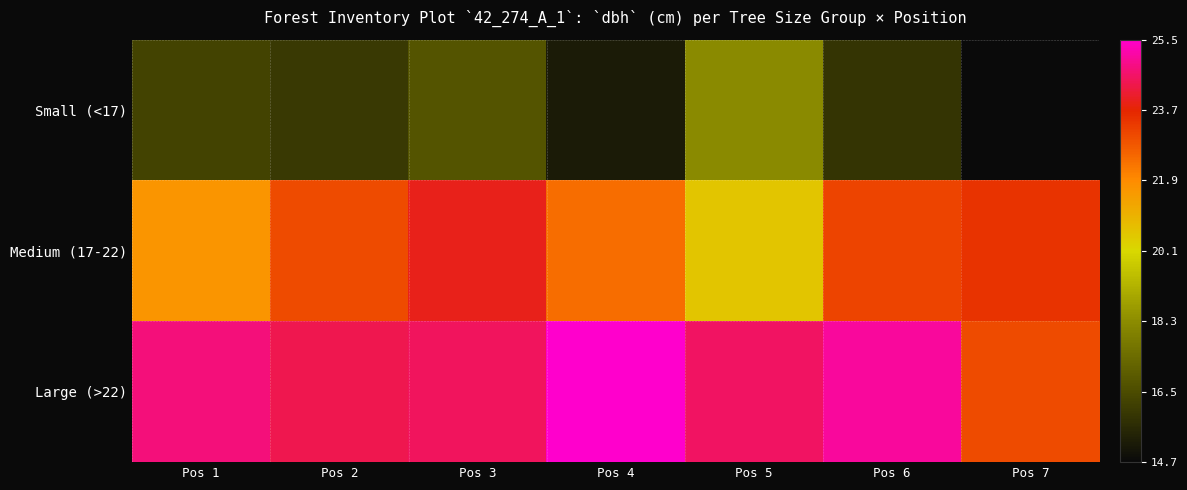

Rank the series by their maximum value, from highest to lowest.

Large (>22), Medium (17-22), Small (<17)